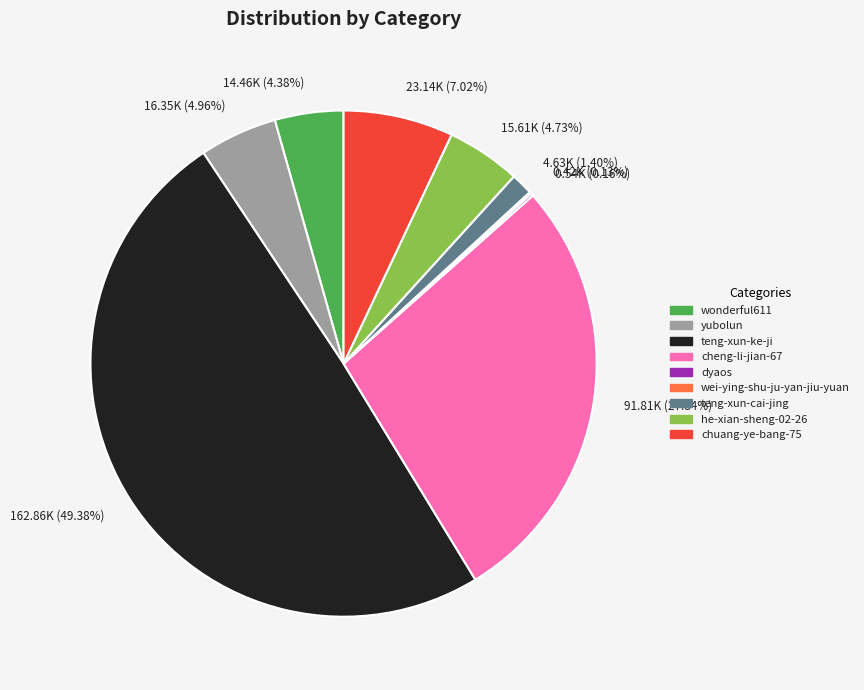

Is the sum of he-xian-sheng-02-26 and yubolun greater than half?

No